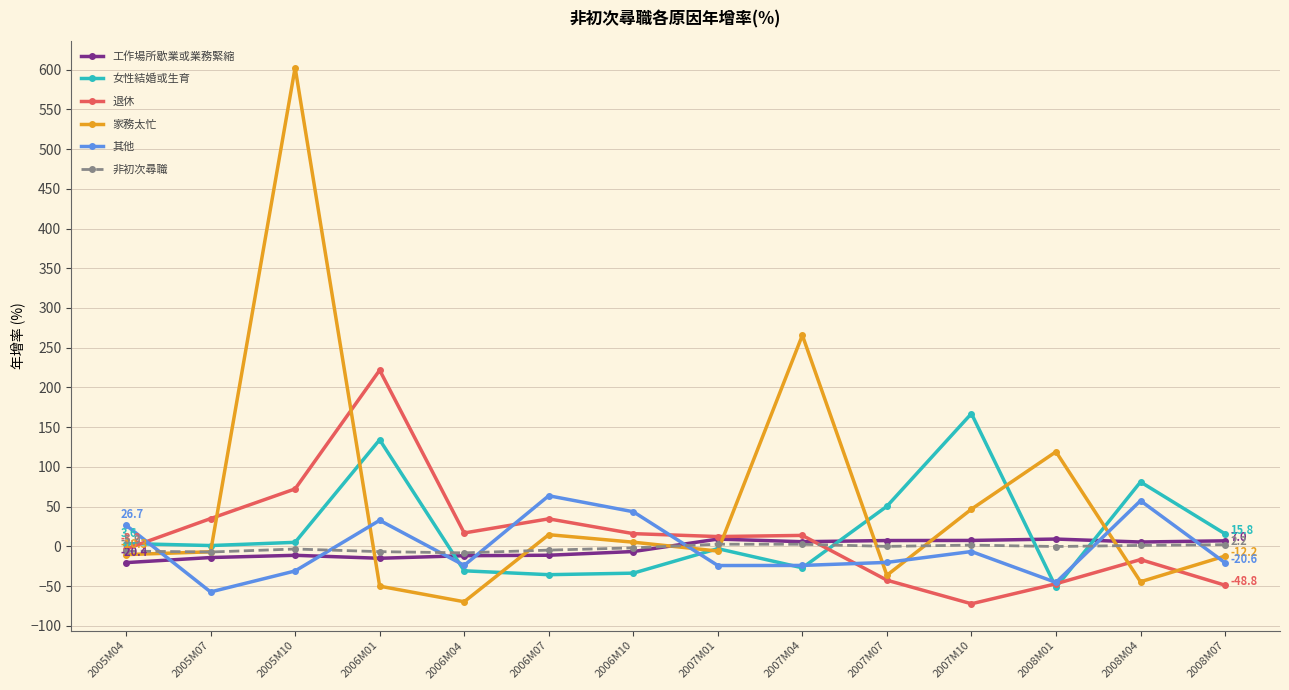

Is it true that 家務太忙 equals -10.3 at 2005M04?

True